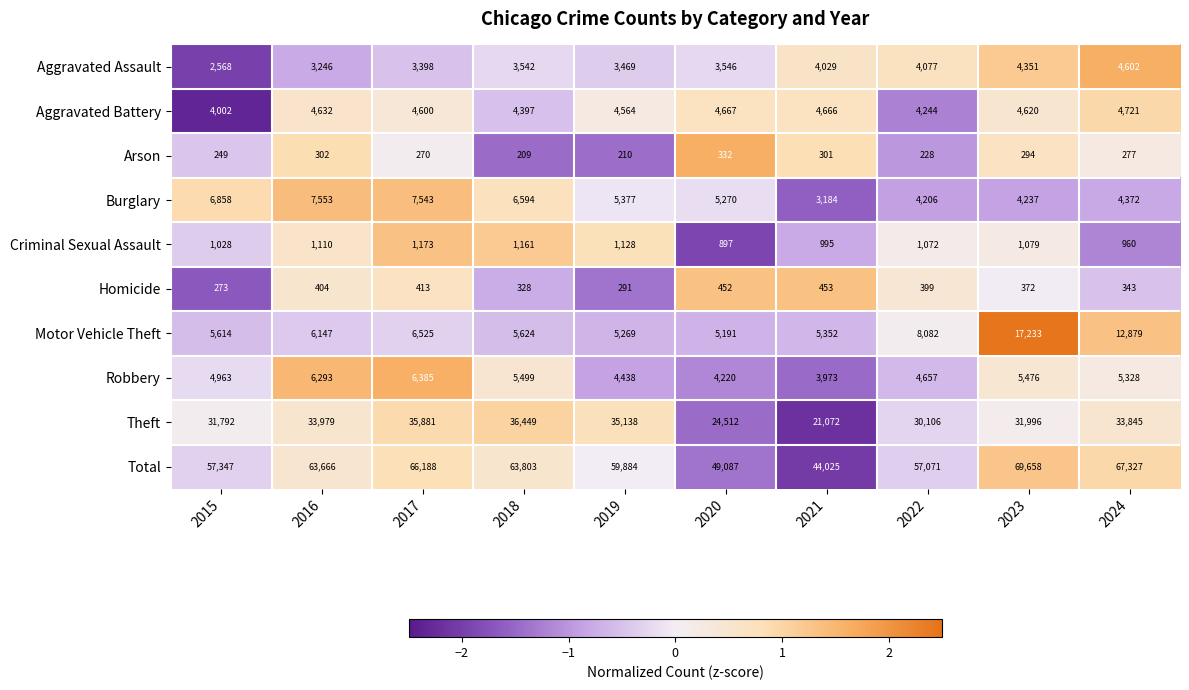

What is the lowest value of the Arson series?

209